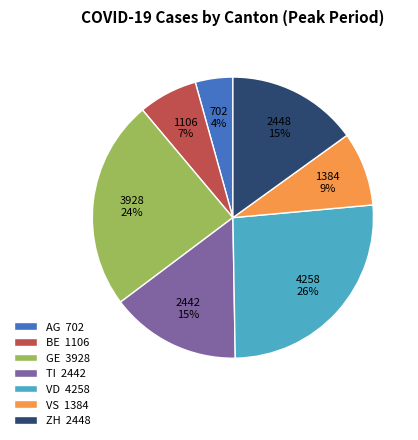

To the nearest percent, what is the average slice percentage?

14%